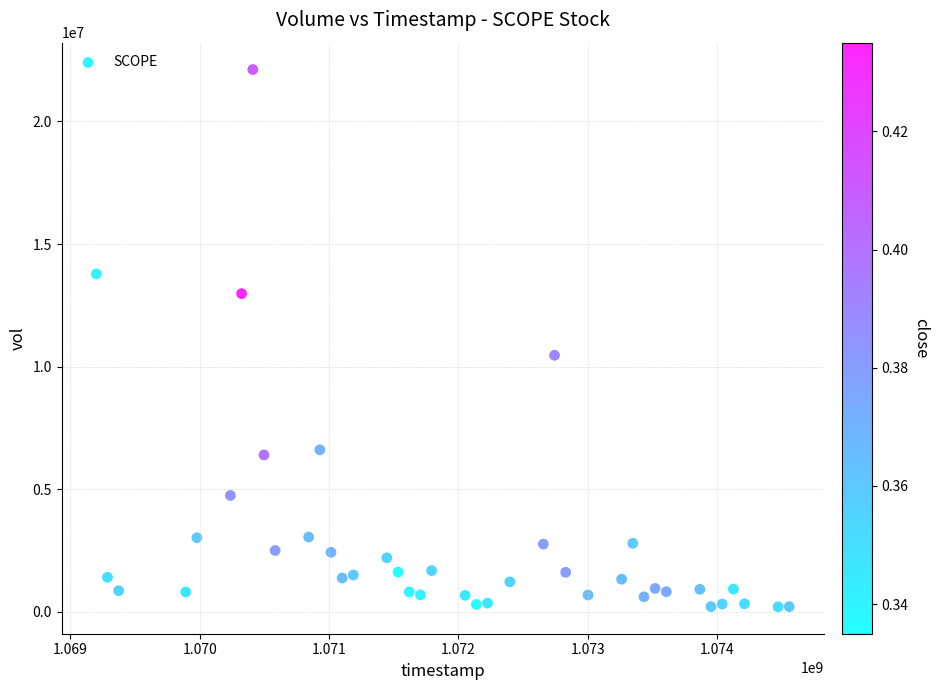

What is the range of X values (max minus min)?

5356800